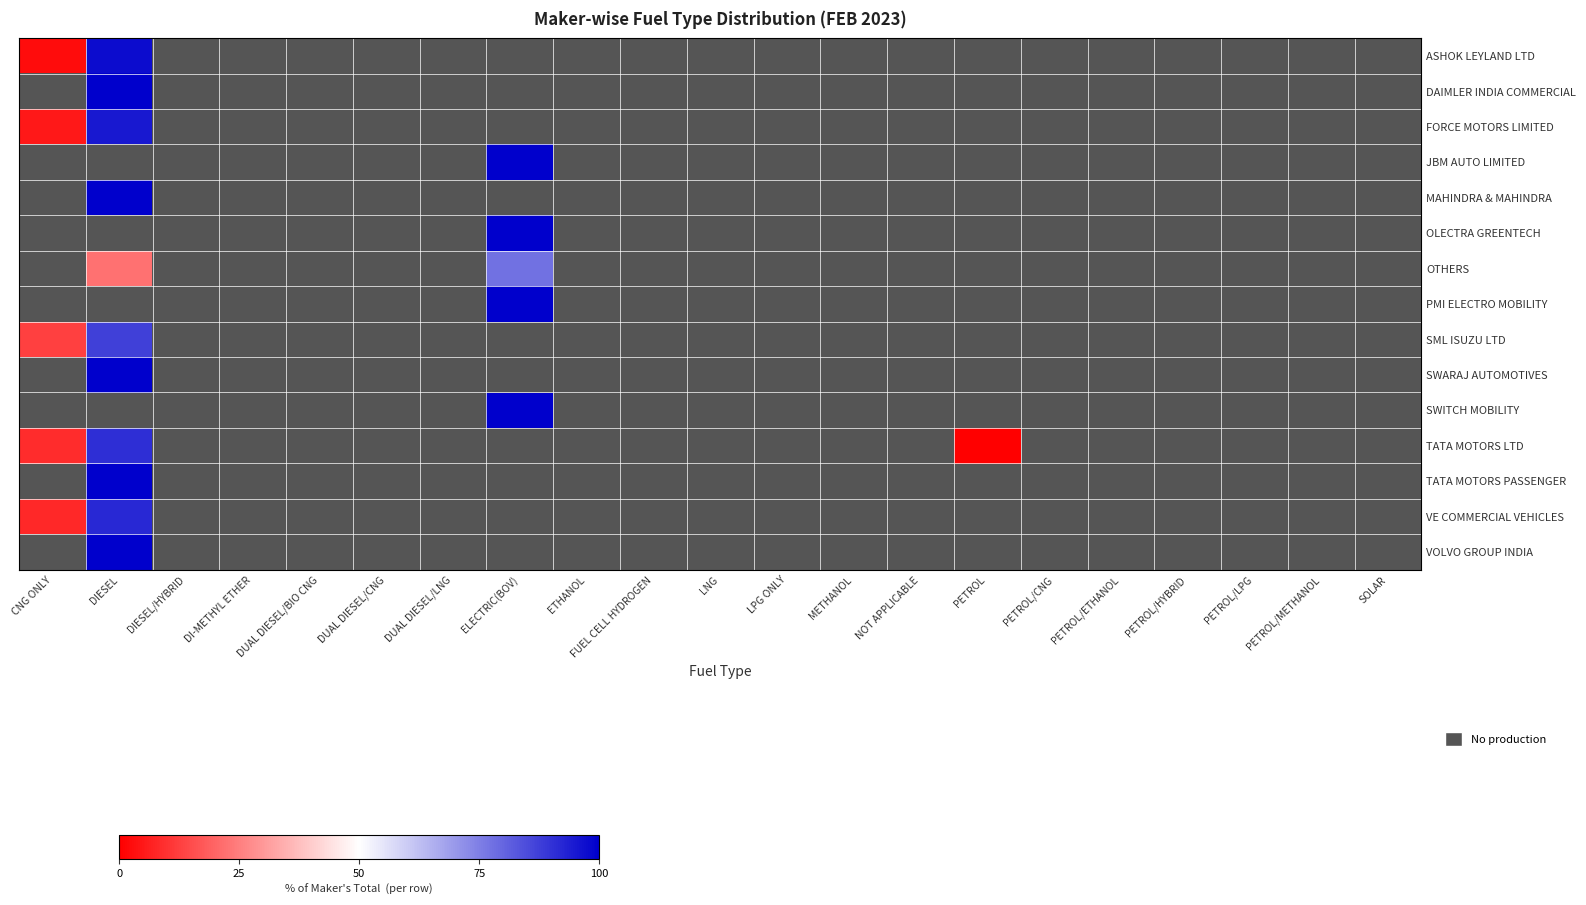

Reading left to right, what are all the values shown in this chart?

ASHOK LEYLAND LTD: CNG ONLY=2.5	DIESEL=97.5	DIESEL/HYBRID=0.0	DI-METHYL ETHER=0.0	DUAL DIESEL/BIO CNG=0.0	DUAL DIESEL/CNG=0.0	DUAL DIESEL/LNG=0.0	ELECTRIC(BOV)=0.0	ETHANOL=0.0	FUEL CELL HYDROGEN=0.0	LNG=0.0	LPG ONLY=0.0	METHANOL=0.0	NOT APPLICABLE=0.0	PETROL=0.0	PETROL/CNG=0.0	PETROL/ETHANOL=0.0	PETROL/HYBRID=0.0	PETROL/LPG=0.0	PETROL/METHANOL=0.0	SOLAR=0.0
DAIMLER INDIA COMMERCIAL: CNG ONLY=0.0	DIESEL=100.0	DIESEL/HYBRID=0.0	DI-METHYL ETHER=0.0	DUAL DIESEL/BIO CNG=0.0	DUAL DIESEL/CNG=0.0	DUAL DIESEL/LNG=0.0	ELECTRIC(BOV)=0.0	ETHANOL=0.0	FUEL CELL HYDROGEN=0.0	LNG=0.0	LPG ONLY=0.0	METHANOL=0.0	NOT APPLICABLE=0.0	PETROL=0.0	PETROL/CNG=0.0	PETROL/ETHANOL=0.0	PETROL/HYBRID=0.0	PETROL/LPG=0.0	PETROL/METHANOL=0.0	SOLAR=0.0
FORCE MOTORS LIMITED: CNG ONLY=4.7	DIESEL=95.3	DIESEL/HYBRID=0.0	DI-METHYL ETHER=0.0	DUAL DIESEL/BIO CNG=0.0	DUAL DIESEL/CNG=0.0	DUAL DIESEL/LNG=0.0	ELECTRIC(BOV)=0.0	ETHANOL=0.0	FUEL CELL HYDROGEN=0.0	LNG=0.0	LPG ONLY=0.0	METHANOL=0.0	NOT APPLICABLE=0.0	PETROL=0.0	PETROL/CNG=0.0	PETROL/ETHANOL=0.0	PETROL/HYBRID=0.0	PETROL/LPG=0.0	PETROL/METHANOL=0.0	SOLAR=0.0
JBM AUTO LIMITED: CNG ONLY=0.0	DIESEL=0.0	DIESEL/HYBRID=0.0	DI-METHYL ETHER=0.0	DUAL DIESEL/BIO CNG=0.0	DUAL DIESEL/CNG=0.0	DUAL DIESEL/LNG=0.0	ELECTRIC(BOV)=100.0	ETHANOL=0.0	FUEL CELL HYDROGEN=0.0	LNG=0.0	LPG ONLY=0.0	METHANOL=0.0	NOT APPLICABLE=0.0	PETROL=0.0	PETROL/CNG=0.0	PETROL/ETHANOL=0.0	PETROL/HYBRID=0.0	PETROL/LPG=0.0	PETROL/METHANOL=0.0	SOLAR=0.0
MAHINDRA & MAHINDRA: CNG ONLY=0.0	DIESEL=100.0	DIESEL/HYBRID=0.0	DI-METHYL ETHER=0.0	DUAL DIESEL/BIO CNG=0.0	DUAL DIESEL/CNG=0.0	DUAL DIESEL/LNG=0.0	ELECTRIC(BOV)=0.0	ETHANOL=0.0	FUEL CELL HYDROGEN=0.0	LNG=0.0	LPG ONLY=0.0	METHANOL=0.0	NOT APPLICABLE=0.0	PETROL=0.0	PETROL/CNG=0.0	PETROL/ETHANOL=0.0	PETROL/HYBRID=0.0	PETROL/LPG=0.0	PETROL/METHANOL=0.0	SOLAR=0.0
OLECTRA GREENTECH: CNG ONLY=0.0	DIESEL=0.0	DIESEL/HYBRID=0.0	DI-METHYL ETHER=0.0	DUAL DIESEL/BIO CNG=0.0	DUAL DIESEL/CNG=0.0	DUAL DIESEL/LNG=0.0	ELECTRIC(BOV)=100.0	ETHANOL=0.0	FUEL CELL HYDROGEN=0.0	LNG=0.0	LPG ONLY=0.0	METHANOL=0.0	NOT APPLICABLE=0.0	PETROL=0.0	PETROL/CNG=0.0	PETROL/ETHANOL=0.0	PETROL/HYBRID=0.0	PETROL/LPG=0.0	PETROL/METHANOL=0.0	SOLAR=0.0
OTHERS: CNG ONLY=0.0	DIESEL=22.6	DIESEL/HYBRID=0.0	DI-METHYL ETHER=0.0	DUAL DIESEL/BIO CNG=0.0	DUAL DIESEL/CNG=0.0	DUAL DIESEL/LNG=0.0	ELECTRIC(BOV)=77.4	ETHANOL=0.0	FUEL CELL HYDROGEN=0.0	LNG=0.0	LPG ONLY=0.0	METHANOL=0.0	NOT APPLICABLE=0.0	PETROL=0.0	PETROL/CNG=0.0	PETROL/ETHANOL=0.0	PETROL/HYBRID=0.0	PETROL/LPG=0.0	PETROL/METHANOL=0.0	SOLAR=0.0
PMI ELECTRO MOBILITY: CNG ONLY=0.0	DIESEL=0.0	DIESEL/HYBRID=0.0	DI-METHYL ETHER=0.0	DUAL DIESEL/BIO CNG=0.0	DUAL DIESEL/CNG=0.0	DUAL DIESEL/LNG=0.0	ELECTRIC(BOV)=100.0	ETHANOL=0.0	FUEL CELL HYDROGEN=0.0	LNG=0.0	LPG ONLY=0.0	METHANOL=0.0	NOT APPLICABLE=0.0	PETROL=0.0	PETROL/CNG=0.0	PETROL/ETHANOL=0.0	PETROL/HYBRID=0.0	PETROL/LPG=0.0	PETROL/METHANOL=0.0	SOLAR=0.0
SML ISUZU LTD: CNG ONLY=12.8	DIESEL=87.2	DIESEL/HYBRID=0.0	DI-METHYL ETHER=0.0	DUAL DIESEL/BIO CNG=0.0	DUAL DIESEL/CNG=0.0	DUAL DIESEL/LNG=0.0	ELECTRIC(BOV)=0.0	ETHANOL=0.0	FUEL CELL HYDROGEN=0.0	LNG=0.0	LPG ONLY=0.0	METHANOL=0.0	NOT APPLICABLE=0.0	PETROL=0.0	PETROL/CNG=0.0	PETROL/ETHANOL=0.0	PETROL/HYBRID=0.0	PETROL/LPG=0.0	PETROL/METHANOL=0.0	SOLAR=0.0
SWARAJ AUTOMOTIVES: CNG ONLY=0.0	DIESEL=100.0	DIESEL/HYBRID=0.0	DI-METHYL ETHER=0.0	DUAL DIESEL/BIO CNG=0.0	DUAL DIESEL/CNG=0.0	DUAL DIESEL/LNG=0.0	ELECTRIC(BOV)=0.0	ETHANOL=0.0	FUEL CELL HYDROGEN=0.0	LNG=0.0	LPG ONLY=0.0	METHANOL=0.0	NOT APPLICABLE=0.0	PETROL=0.0	PETROL/CNG=0.0	PETROL/ETHANOL=0.0	PETROL/HYBRID=0.0	PETROL/LPG=0.0	PETROL/METHANOL=0.0	SOLAR=0.0
SWITCH MOBILITY: CNG ONLY=0.0	DIESEL=0.0	DIESEL/HYBRID=0.0	DI-METHYL ETHER=0.0	DUAL DIESEL/BIO CNG=0.0	DUAL DIESEL/CNG=0.0	DUAL DIESEL/LNG=0.0	ELECTRIC(BOV)=100.0	ETHANOL=0.0	FUEL CELL HYDROGEN=0.0	LNG=0.0	LPG ONLY=0.0	METHANOL=0.0	NOT APPLICABLE=0.0	PETROL=0.0	PETROL/CNG=0.0	PETROL/ETHANOL=0.0	PETROL/HYBRID=0.0	PETROL/LPG=0.0	PETROL/METHANOL=0.0	SOLAR=0.0
TATA MOTORS LTD: CNG ONLY=8.9	DIESEL=90.9	DIESEL/HYBRID=0.0	DI-METHYL ETHER=0.0	DUAL DIESEL/BIO CNG=0.0	DUAL DIESEL/CNG=0.0	DUAL DIESEL/LNG=0.0	ELECTRIC(BOV)=0.0	ETHANOL=0.0	FUEL CELL HYDROGEN=0.0	LNG=0.0	LPG ONLY=0.0	METHANOL=0.0	NOT APPLICABLE=0.0	PETROL=0.2	PETROL/CNG=0.0	PETROL/ETHANOL=0.0	PETROL/HYBRID=0.0	PETROL/LPG=0.0	PETROL/METHANOL=0.0	SOLAR=0.0
TATA MOTORS PASSENGER: CNG ONLY=0.0	DIESEL=100.0	DIESEL/HYBRID=0.0	DI-METHYL ETHER=0.0	DUAL DIESEL/BIO CNG=0.0	DUAL DIESEL/CNG=0.0	DUAL DIESEL/LNG=0.0	ELECTRIC(BOV)=0.0	ETHANOL=0.0	FUEL CELL HYDROGEN=0.0	LNG=0.0	LPG ONLY=0.0	METHANOL=0.0	NOT APPLICABLE=0.0	PETROL=0.0	PETROL/CNG=0.0	PETROL/ETHANOL=0.0	PETROL/HYBRID=0.0	PETROL/LPG=0.0	PETROL/METHANOL=0.0	SOLAR=0.0
VE COMMERCIAL VEHICLES: CNG ONLY=8.0	DIESEL=92.0	DIESEL/HYBRID=0.0	DI-METHYL ETHER=0.0	DUAL DIESEL/BIO CNG=0.0	DUAL DIESEL/CNG=0.0	DUAL DIESEL/LNG=0.0	ELECTRIC(BOV)=0.0	ETHANOL=0.0	FUEL CELL HYDROGEN=0.0	LNG=0.0	LPG ONLY=0.0	METHANOL=0.0	NOT APPLICABLE=0.0	PETROL=0.0	PETROL/CNG=0.0	PETROL/ETHANOL=0.0	PETROL/HYBRID=0.0	PETROL/LPG=0.0	PETROL/METHANOL=0.0	SOLAR=0.0
VOLVO GROUP INDIA: CNG ONLY=0.0	DIESEL=100.0	DIESEL/HYBRID=0.0	DI-METHYL ETHER=0.0	DUAL DIESEL/BIO CNG=0.0	DUAL DIESEL/CNG=0.0	DUAL DIESEL/LNG=0.0	ELECTRIC(BOV)=0.0	ETHANOL=0.0	FUEL CELL HYDROGEN=0.0	LNG=0.0	LPG ONLY=0.0	METHANOL=0.0	NOT APPLICABLE=0.0	PETROL=0.0	PETROL/CNG=0.0	PETROL/ETHANOL=0.0	PETROL/HYBRID=0.0	PETROL/LPG=0.0	PETROL/METHANOL=0.0	SOLAR=0.0